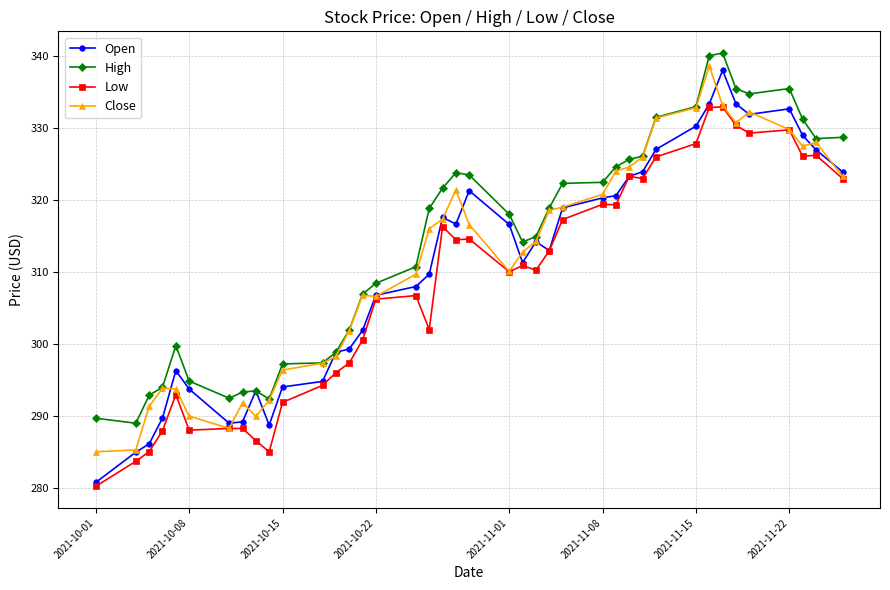

True or false: Low and High cross at least once.

False